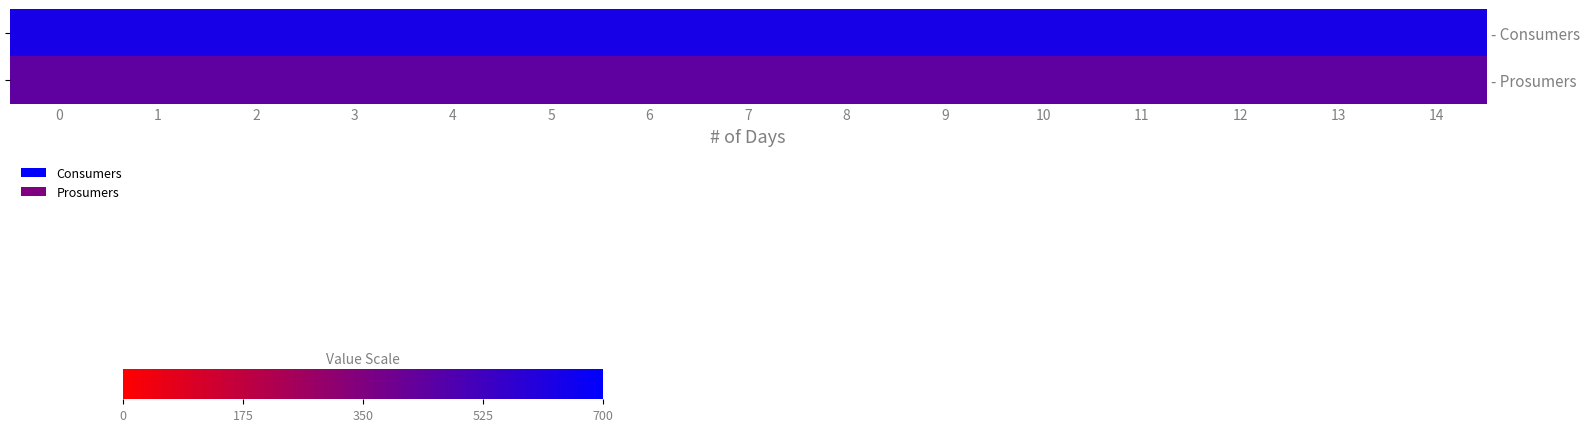

True or false: - Consumers has a value of 635 at 1.

True